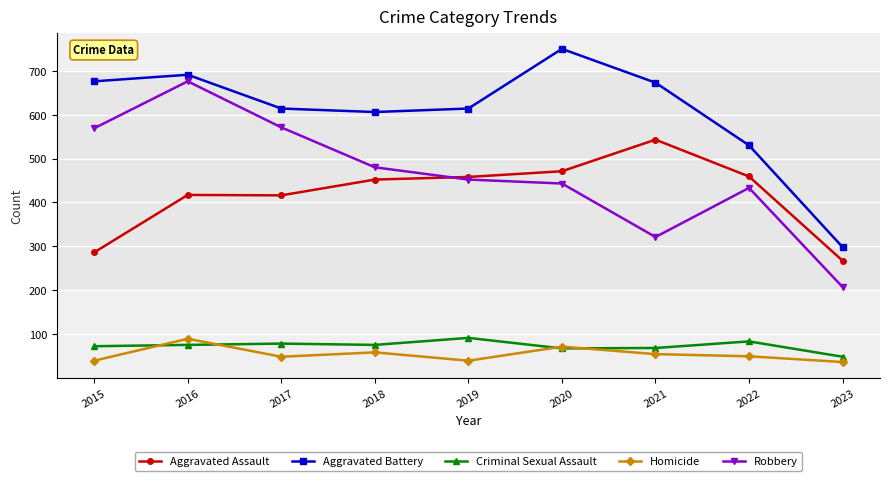

What are all the series names shown in the legend?

Aggravated Assault, Aggravated Battery, Criminal Sexual Assault, Homicide, Robbery